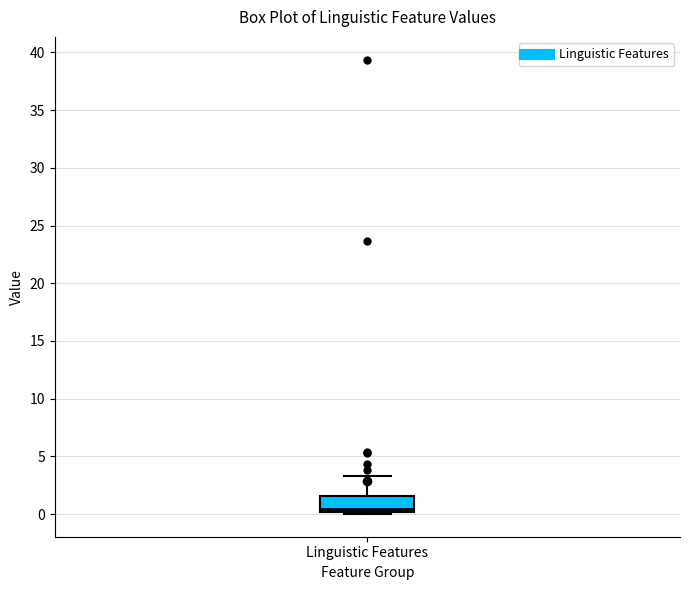

Where does the upper whisker of the box for Linguistic Features end on the y-axis? The values are not printed on the chart, so give them approximately, as read against the axis.

3.5